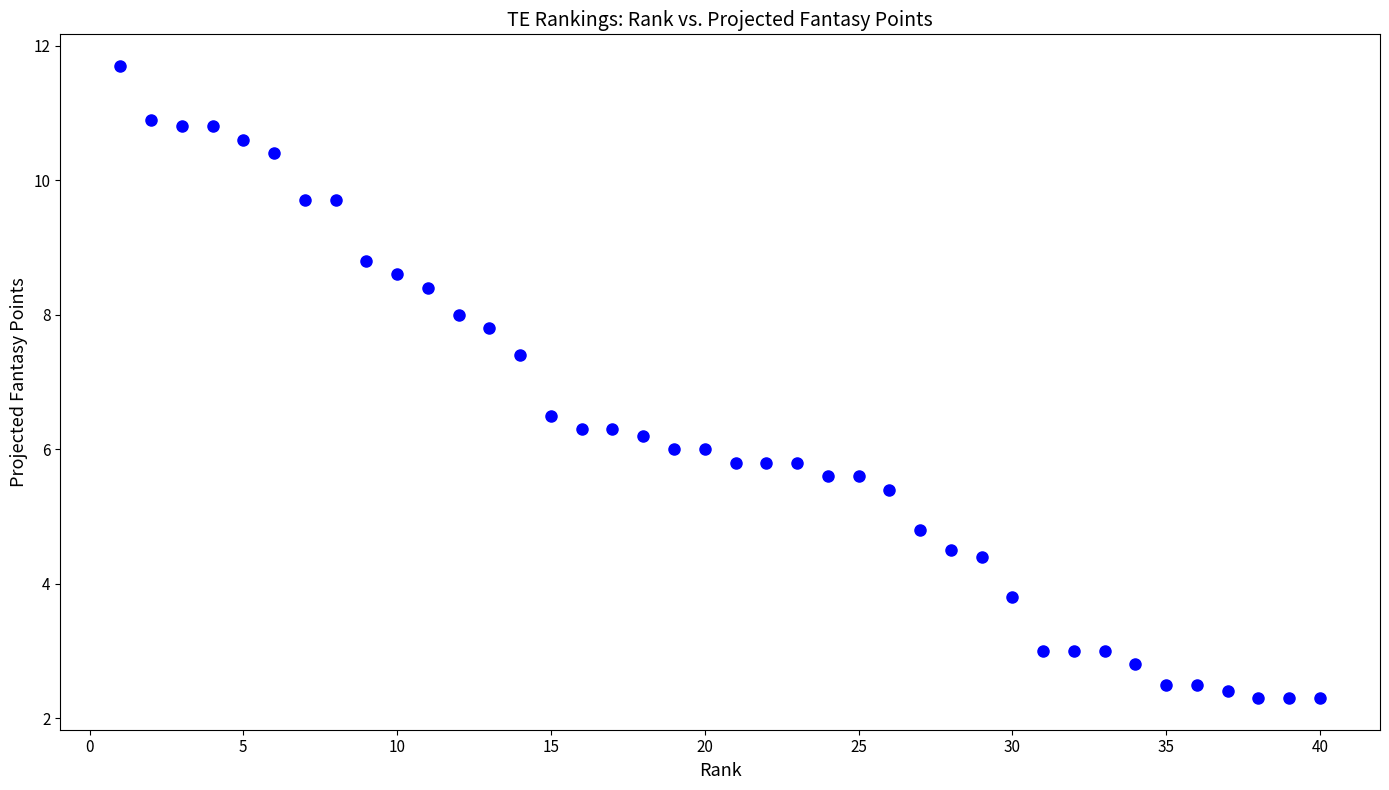

What is the range of Y values (max minus min)?

9.4